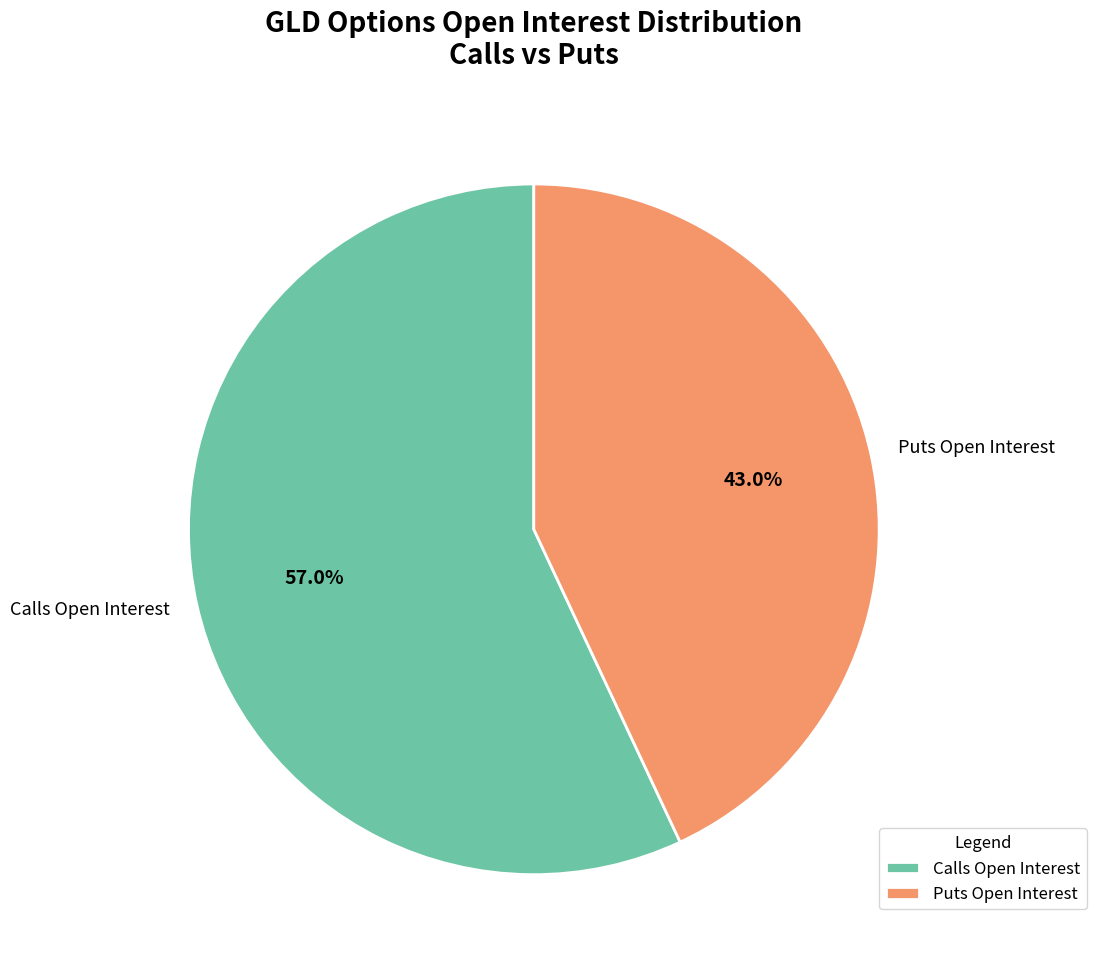

How much of the chart is everything except Puts Open Interest?

57.0%